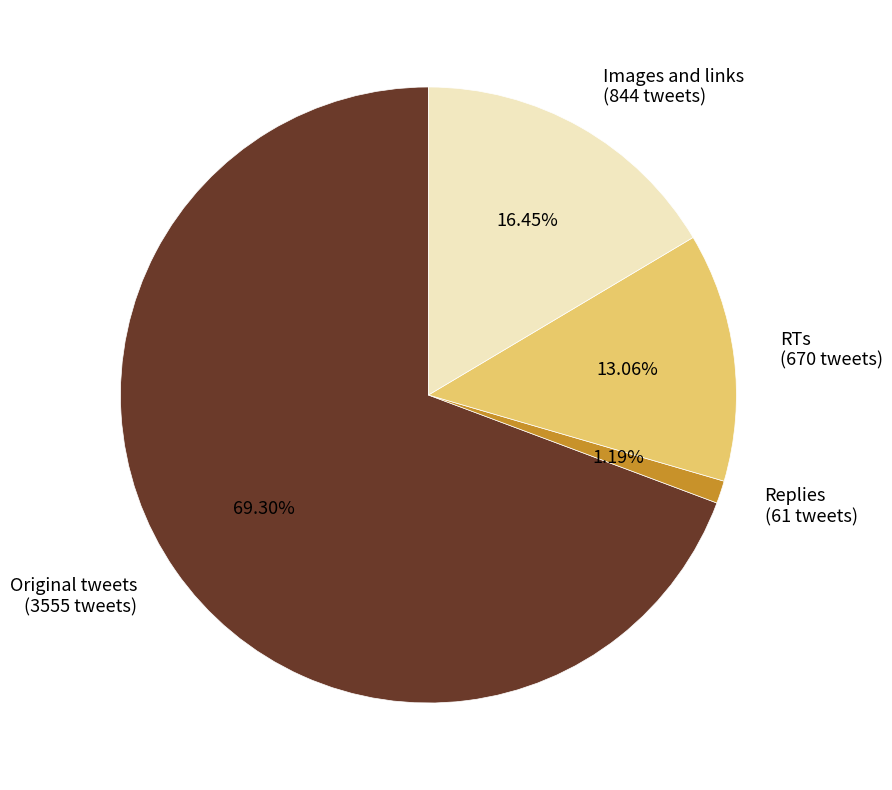

What portion of the pie excludes Original tweets?

30.7%